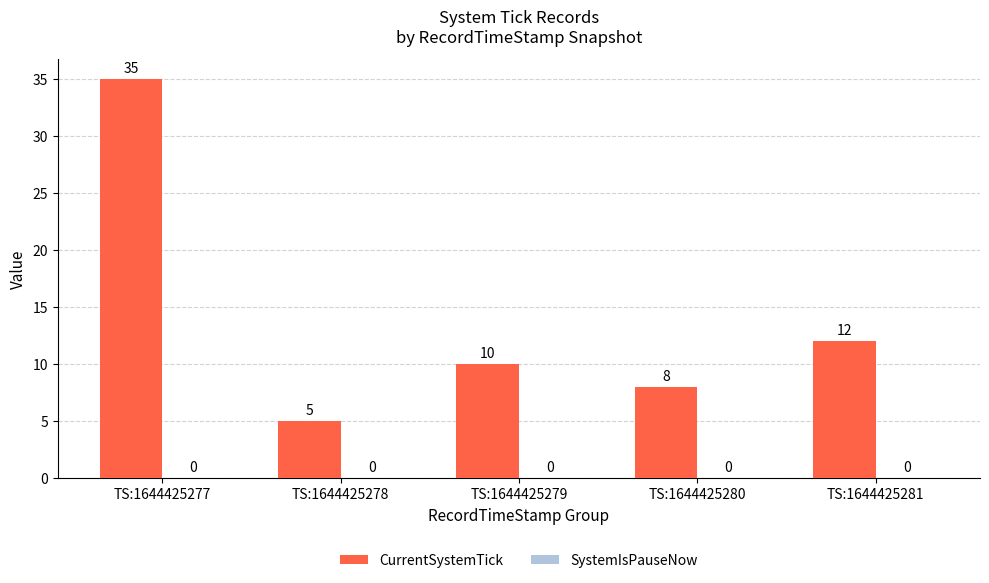

Which has a higher value, TS:1644425278 or TS:1644425280?

TS:1644425280